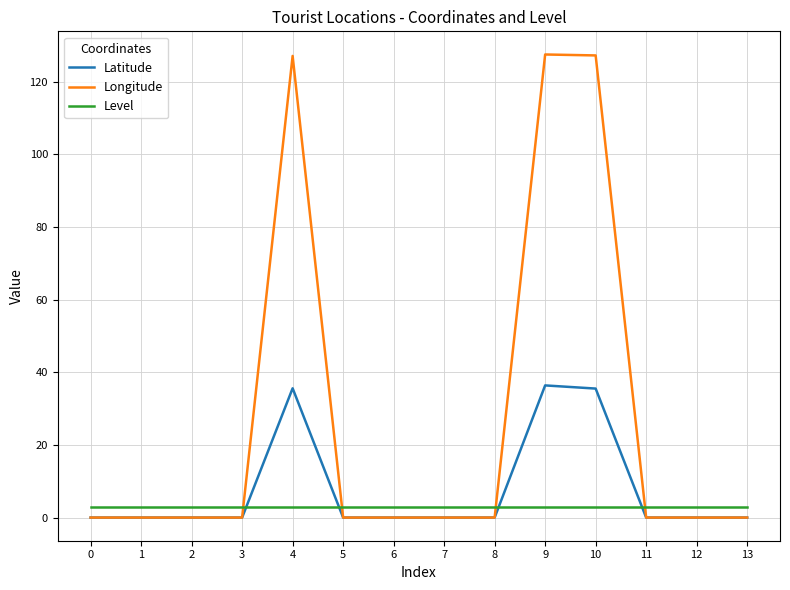

The Longitude series shows 0.0 at 7. True or false?

True